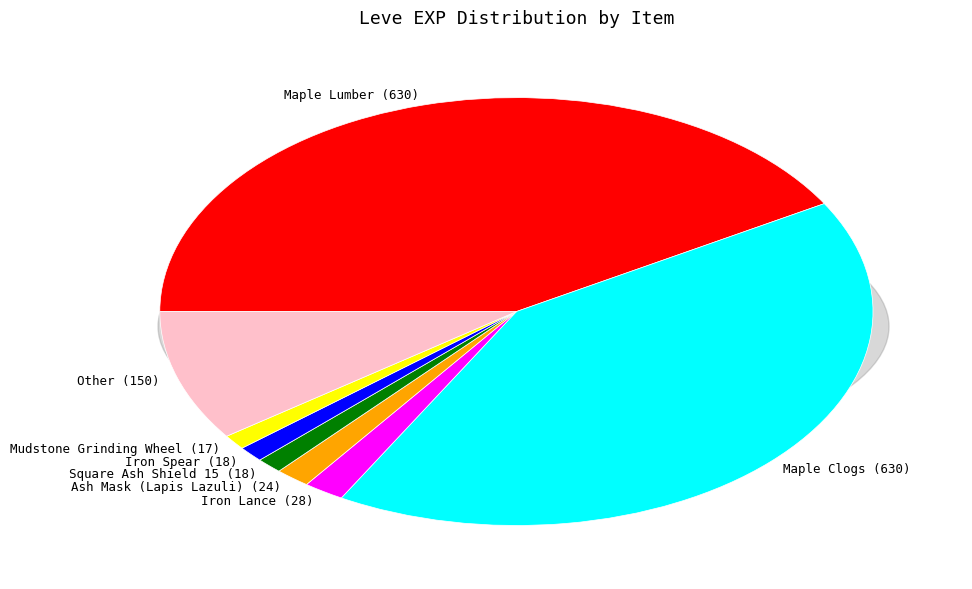

Which category has the biggest portion of the pie?

Maple Clogs